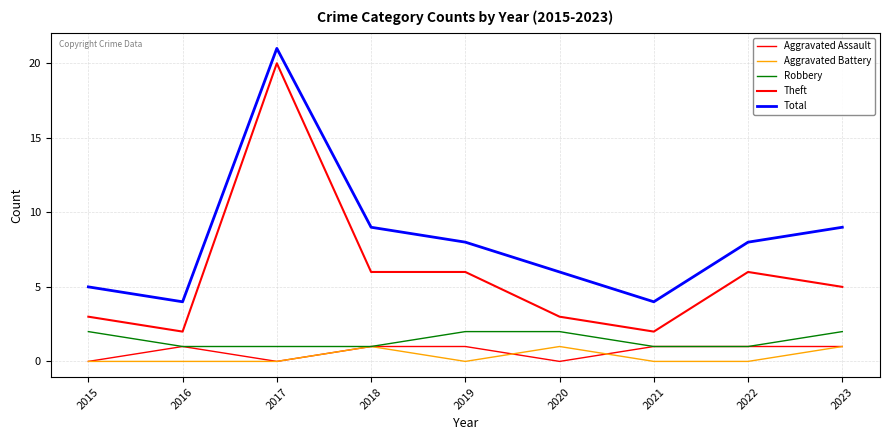

Does the chart display data point markers on the line(s)?

No